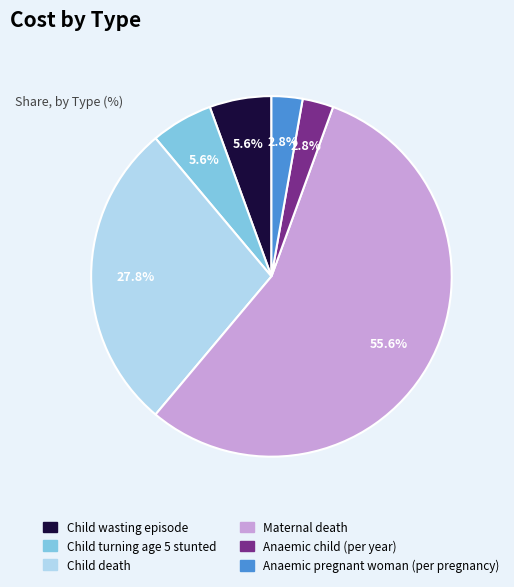

Which slice is the largest?

Maternal death